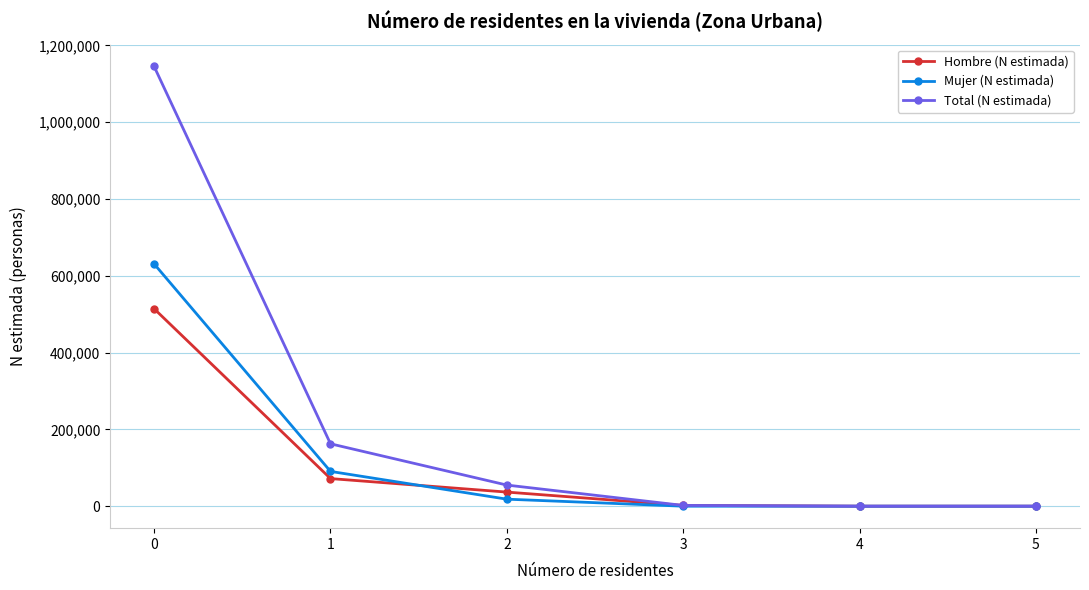

List the series in order of their overall mean, lowest first.

Hombre (N estimada), Mujer (N estimada), Total (N estimada)